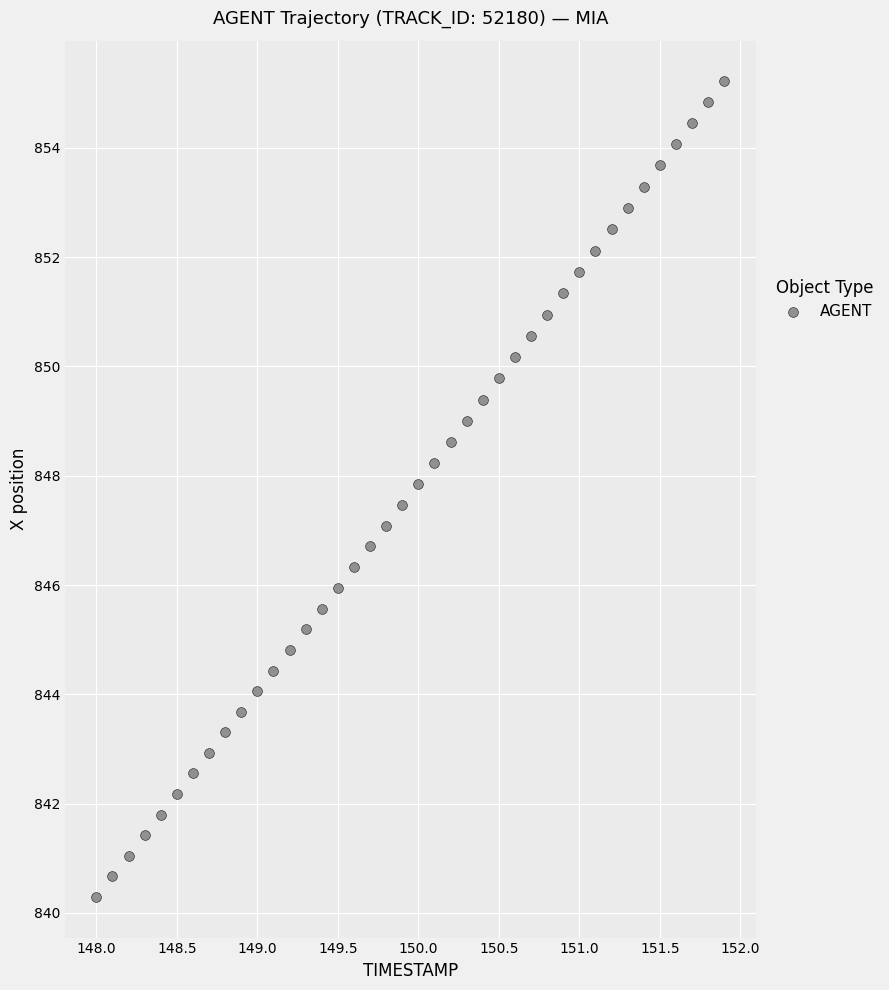

What is the range of Y values (max minus min)?

14.9